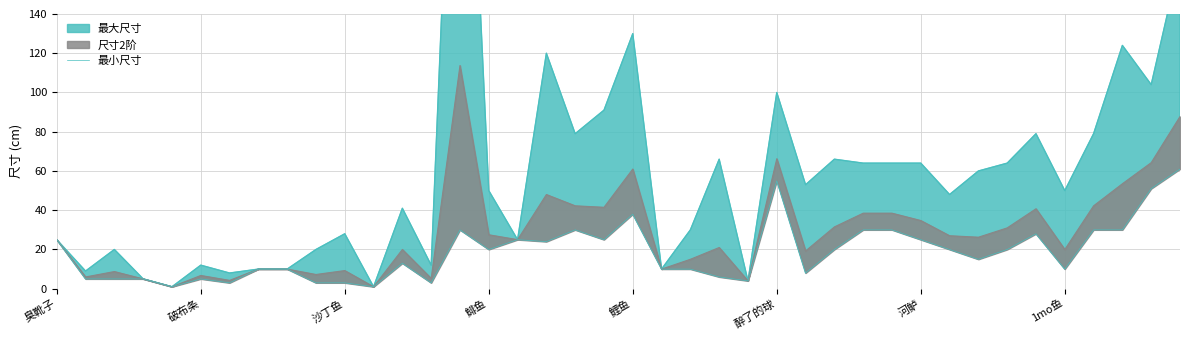

Rank the categories by value from highest to lowest.

39, 25, 38, 20, 14, 18, 28, 29, 36, 37, 34, 臭靴子, 16, 19, 30, 17, 15, 27, 31, 33, 32, 12, 1mo鱼, 8, 21, 22, 35, 26, 23, 破布条, 沙丁鱼, 鲱鱼, 醉了的球, 24, 河鲈, 9, 10, 13, 鲤鱼, 11